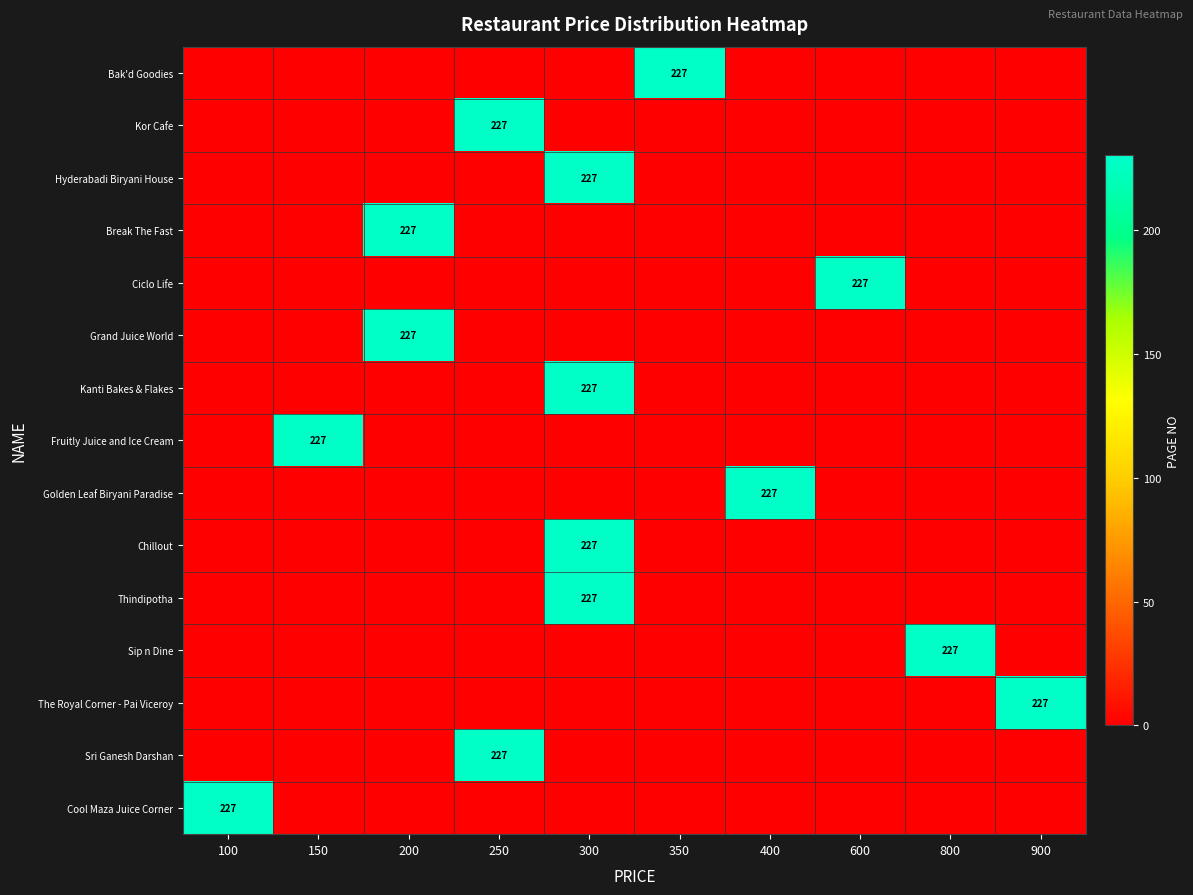

How many values in the Thindipotha series exceed 0?

1